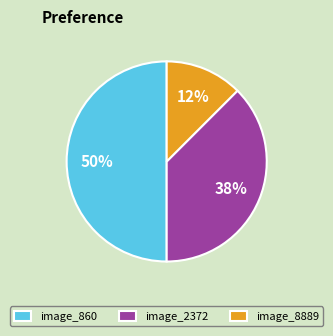

True or false: image_860 accounts for 50% of the total.

True